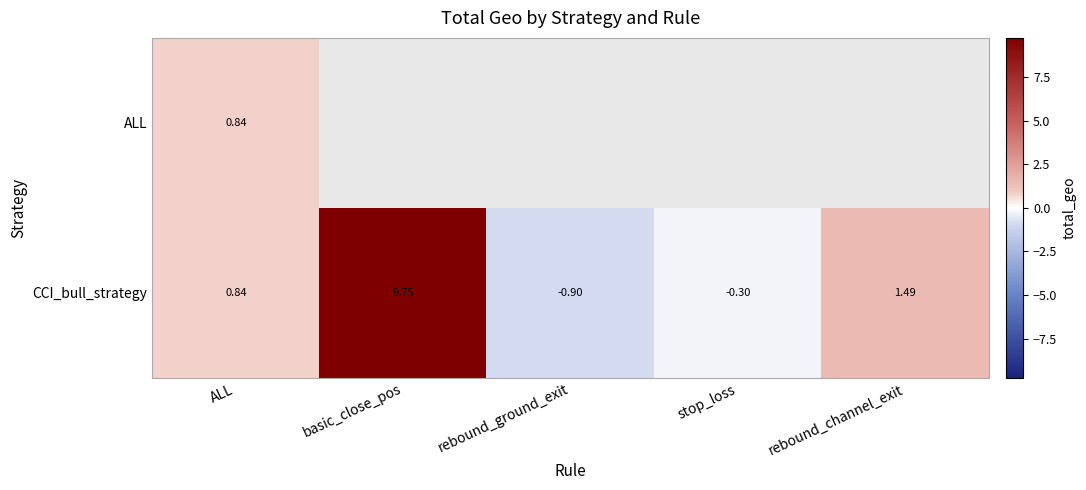

Where does the CCI_bull_strategy series first go above 0?

ALL